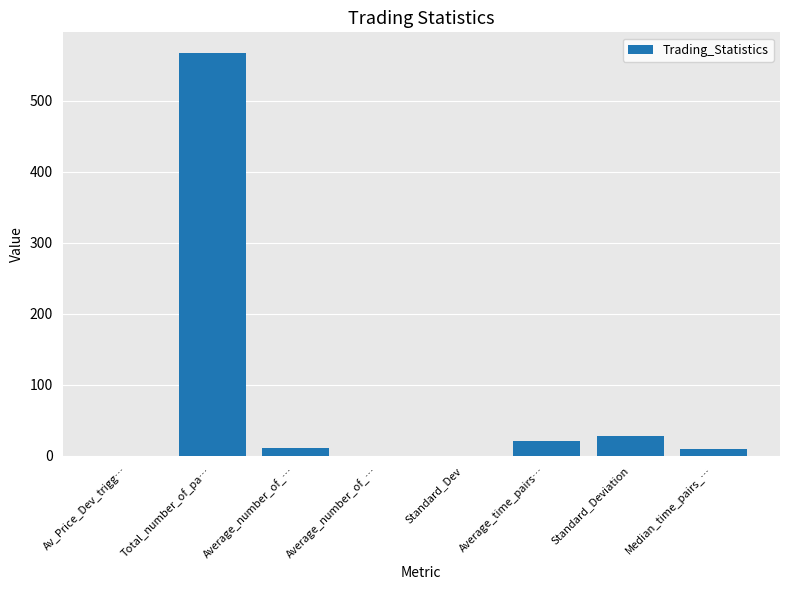

The chart shows a value of 17.3 at Average_number_of_…. True or false?

False